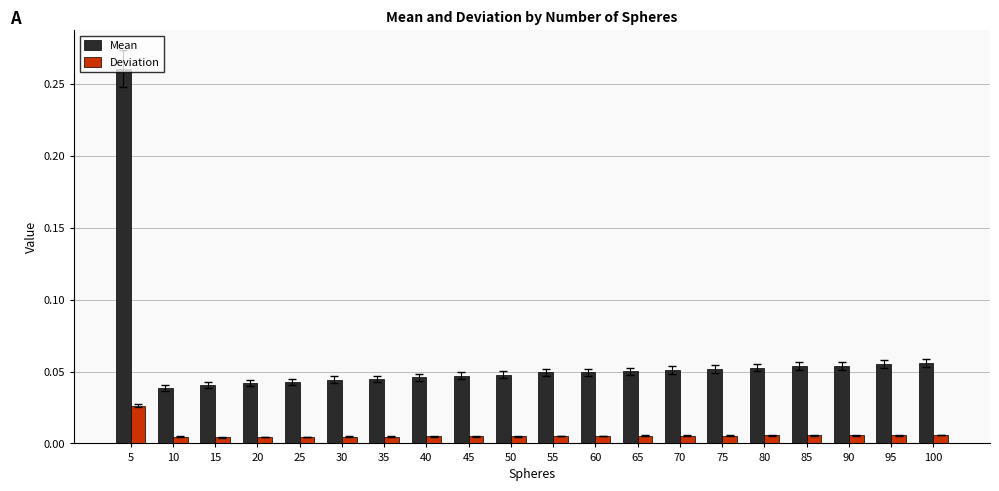

Are the bars horizontal?

No